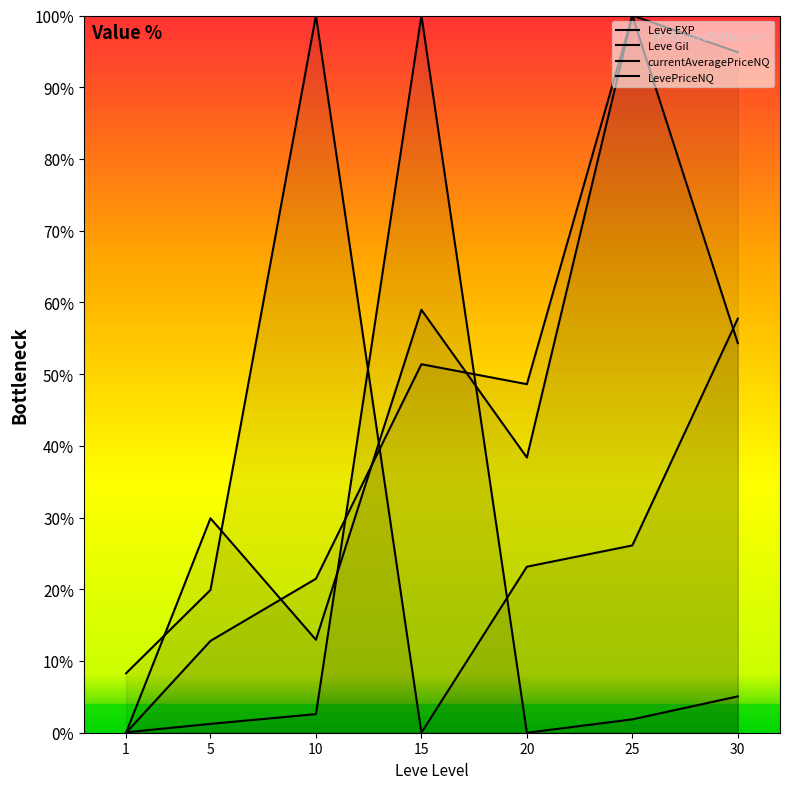

List the labels in order of currentAveragePriceNQ value, largest first.

15, 30, 10, 25, 5, 1, 20